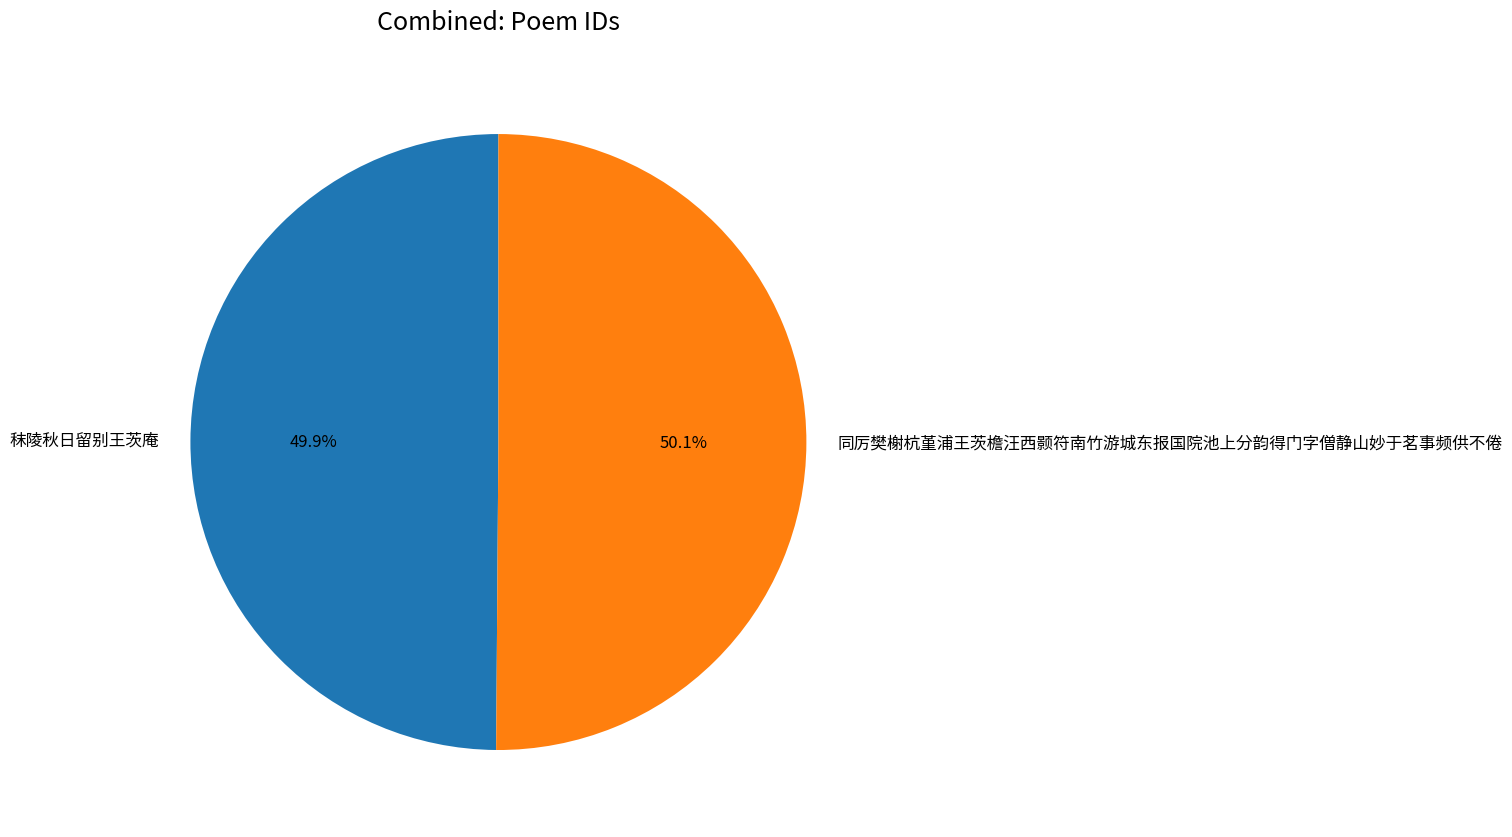

What portion of the pie excludes 同厉樊榭杭堇浦王茨檐汪西颢符南竹游城东报国院池上分韵得门字僧静山妙于茗事频供不倦?

49.9%